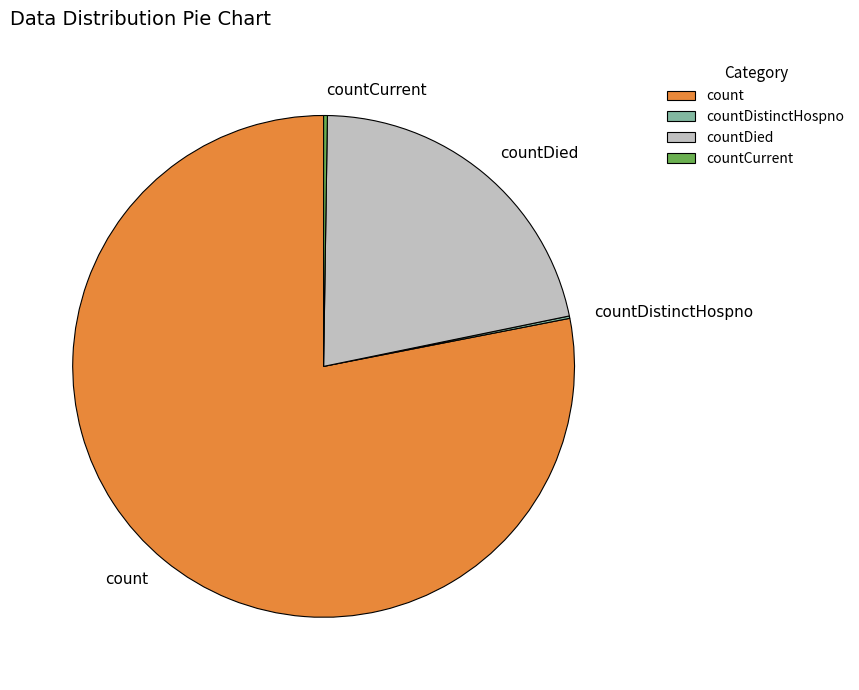

Is count the majority of the pie?

Yes